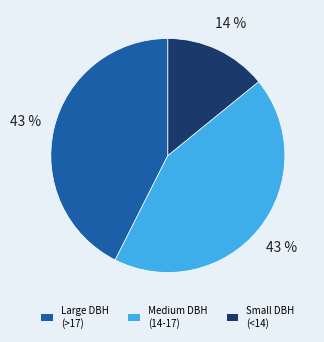

Count the number of slices in the pie.

3